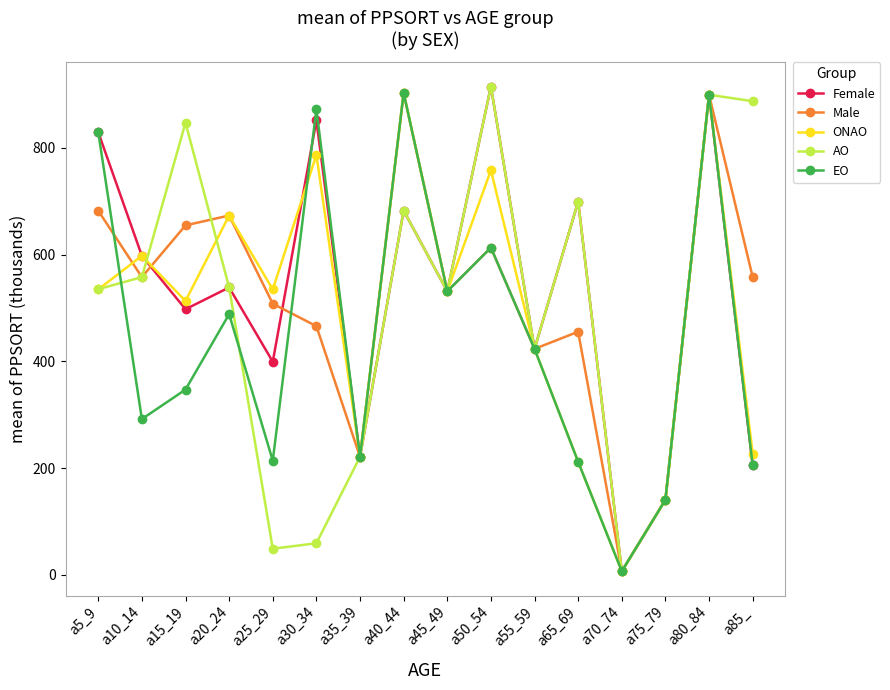

What is the difference between the Male values at a30_34 and a35_39?

244.9